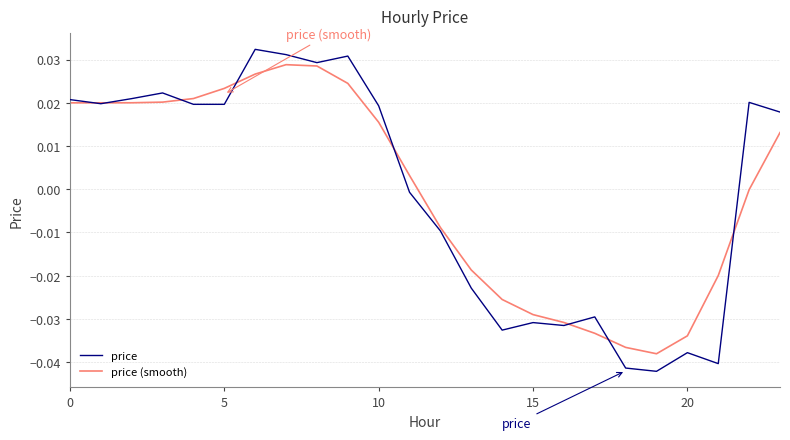

True or false: price has more than 1 interior local peaks.

True